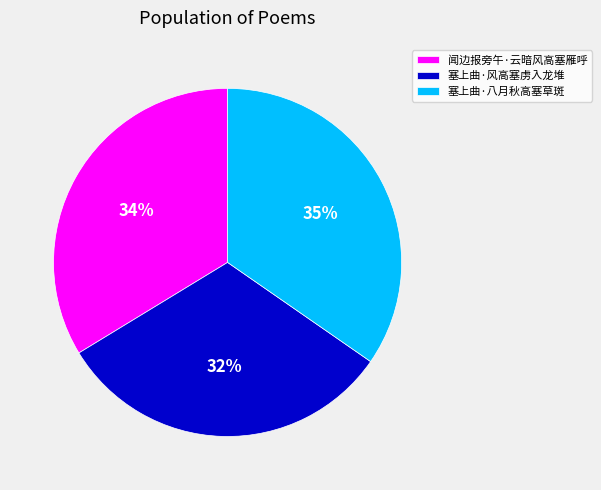

Count the number of slices in the pie.

3